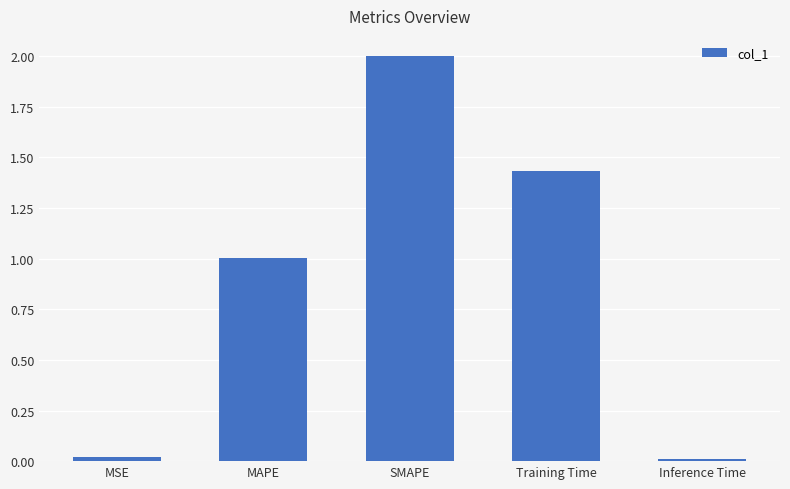

What is the difference between the maximum and minimum values?

2.0